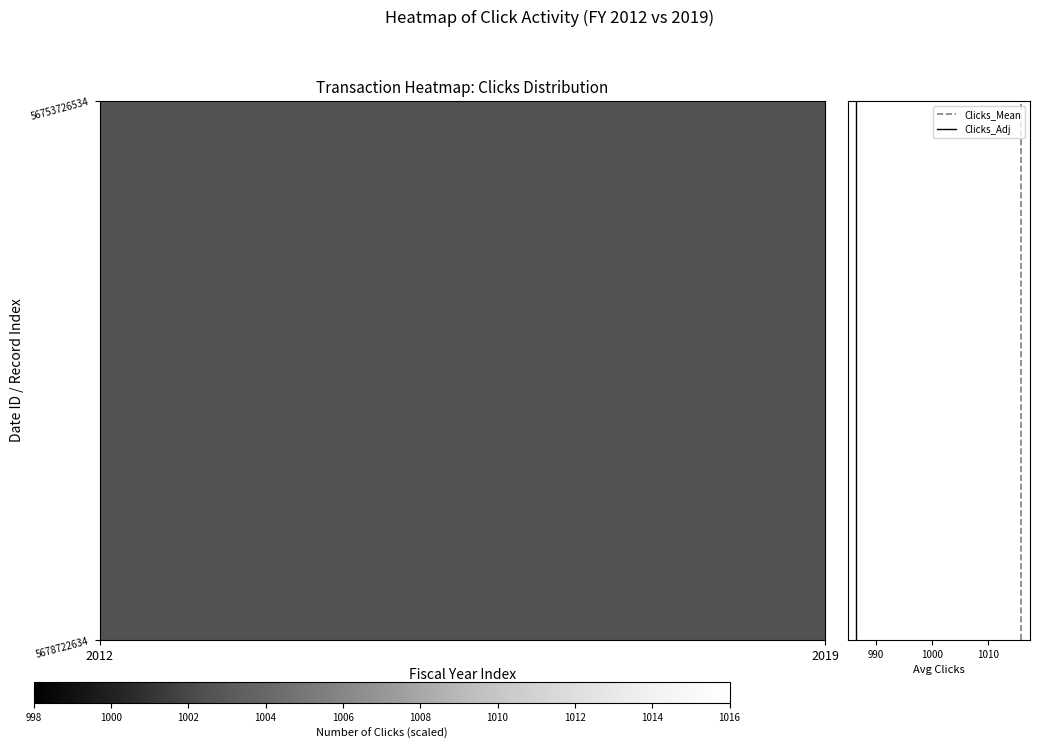

Which series has the widest spread of values?

Clicks_Mean